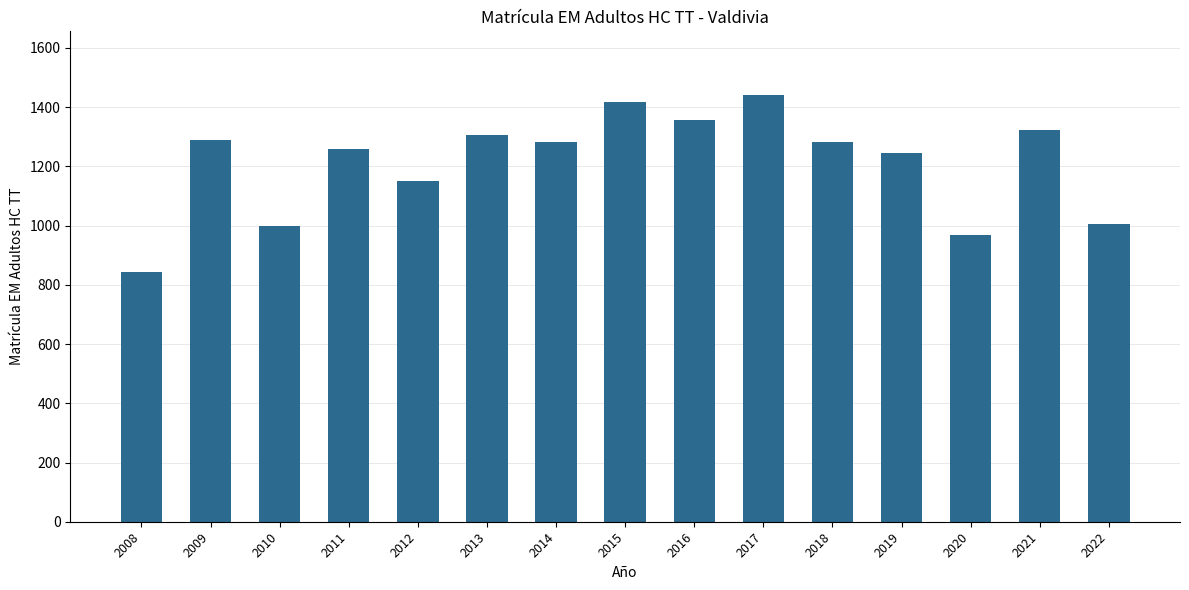

True or false: the data shows 2028 at 2021.

False